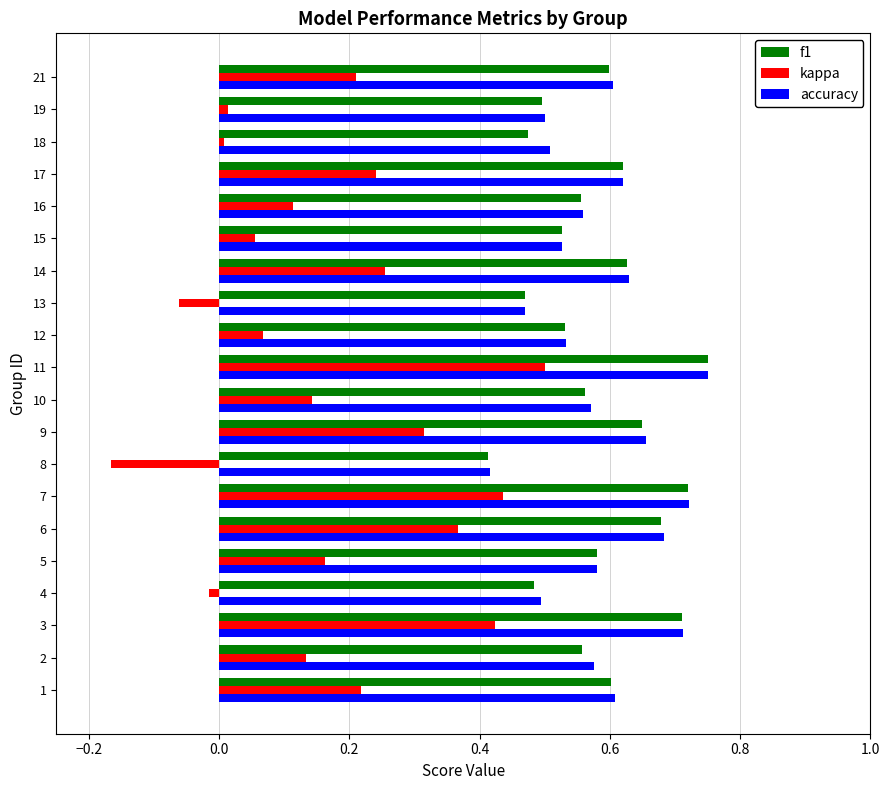

What is the sum of all accuracy values?

11.7